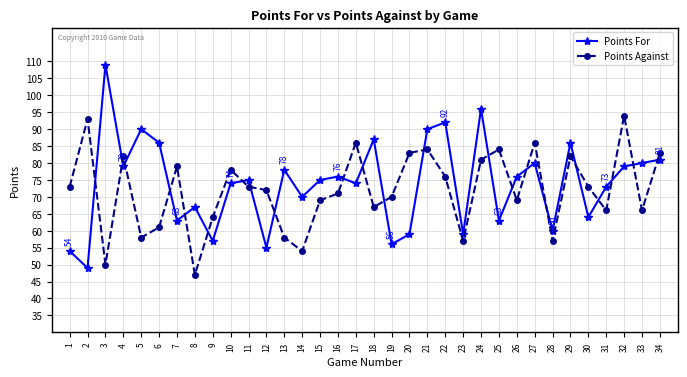

Which series ends up on top after the final intersection of Points For and Points Against?

Points Against